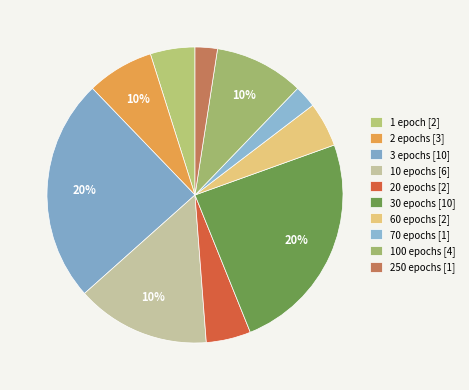

To the nearest percent, what is the average slice percentage?

10%